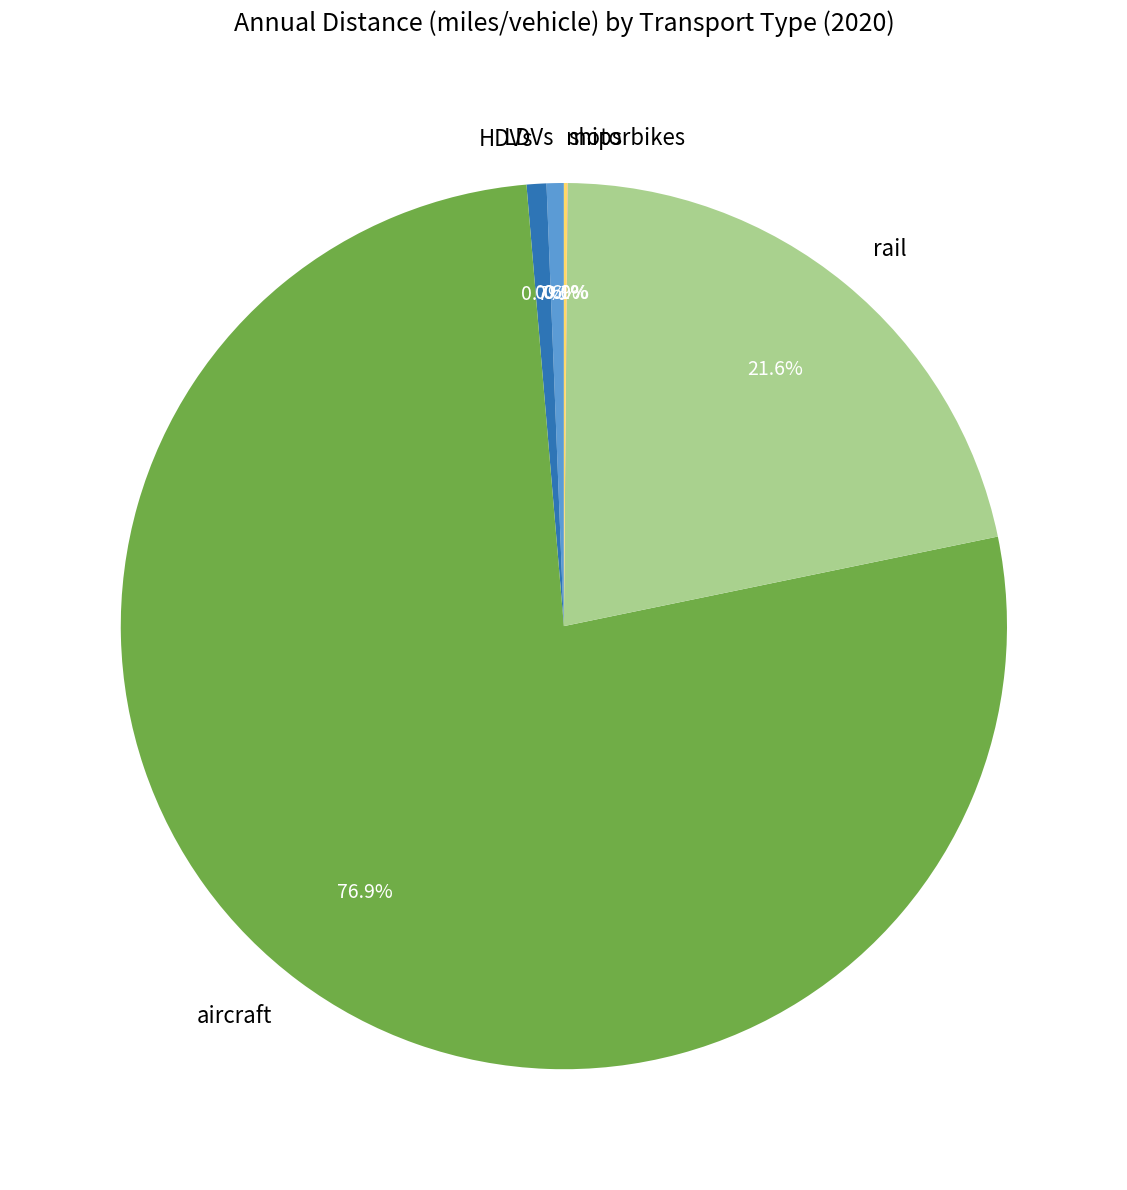

What is the total percentage of HDVs and LDVs?

1.3%